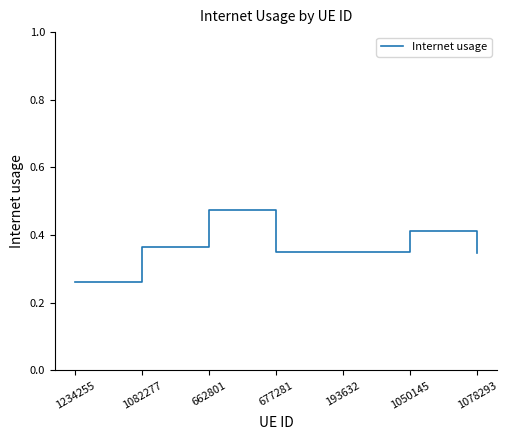

What is the sum of the values at 662801 and 193632?

0.8